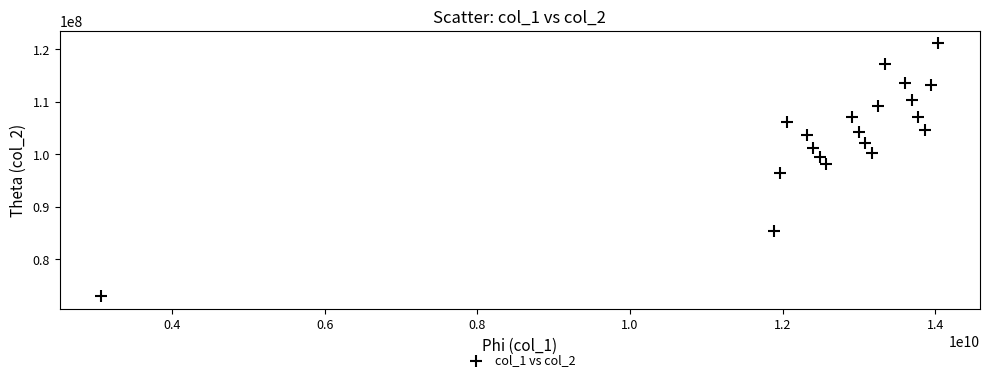

What is the range of Y values (max minus min)?

48144535